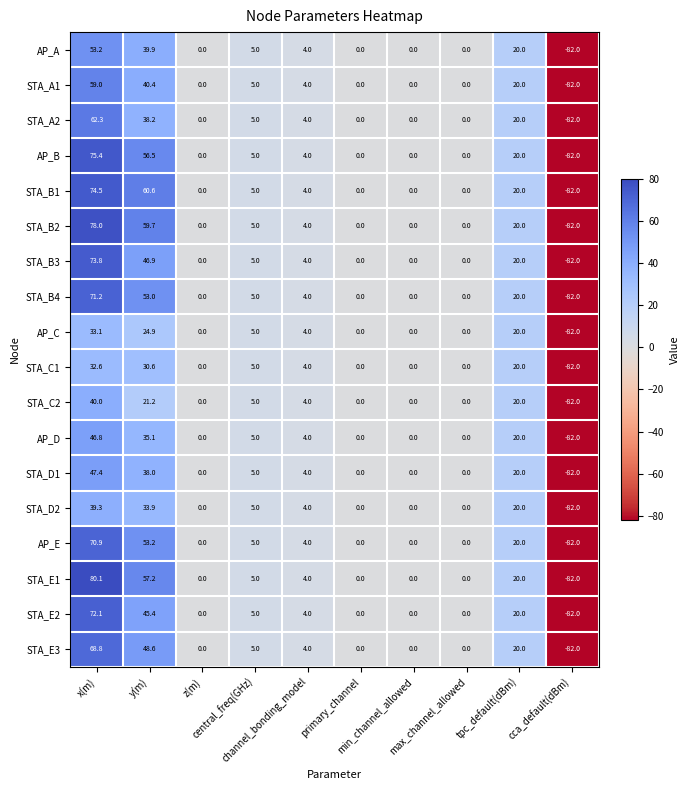

Between y(m) and min_channel_allowed, which series saw the biggest shift?

STA_B1